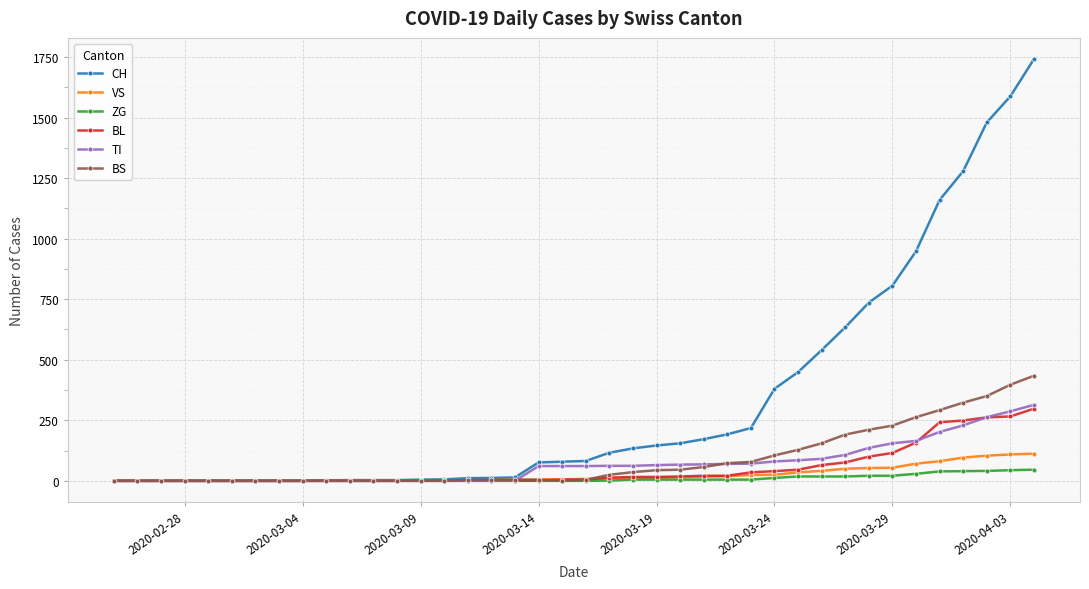

How many values in the TI series are below 61?

18